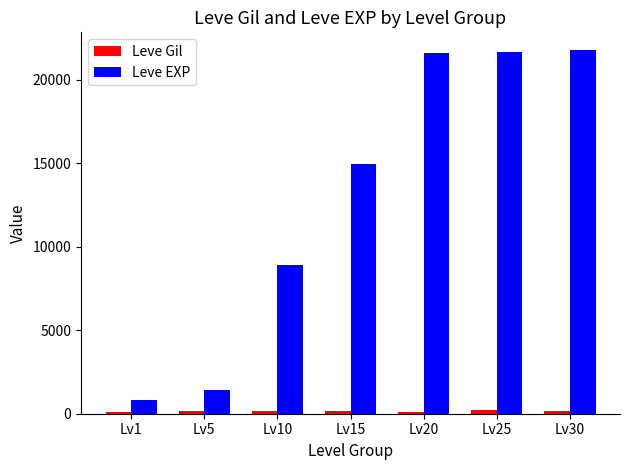

At which label is Leve EXP closest to 11270?

Lv10